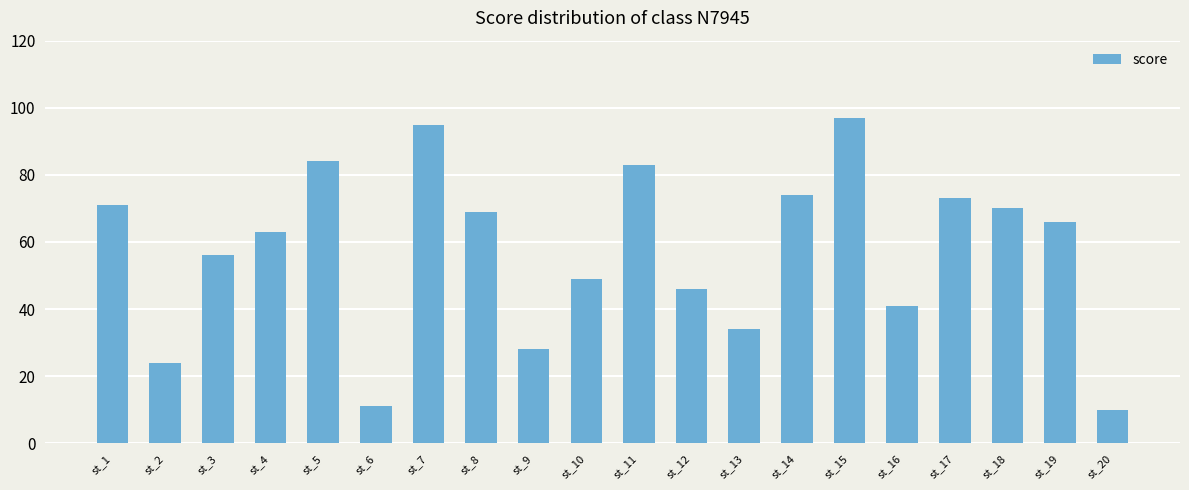

Is it true that the value at st_17 is 73?

True